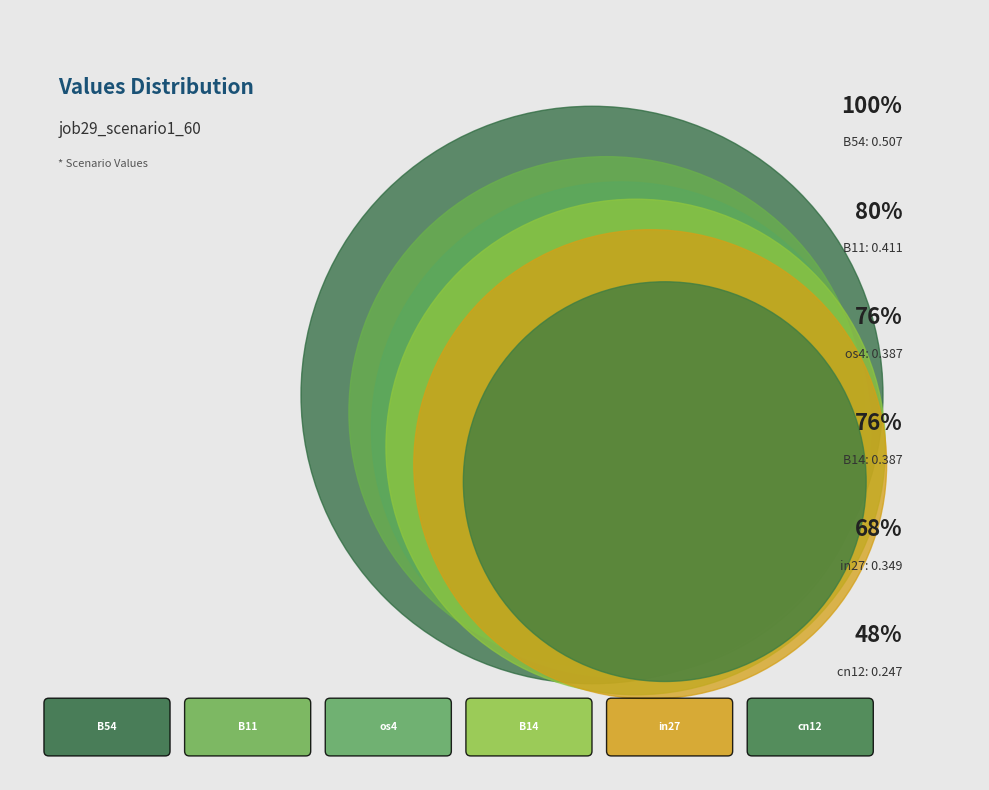

To the nearest percent, what percentage of the pie is B54?

22%